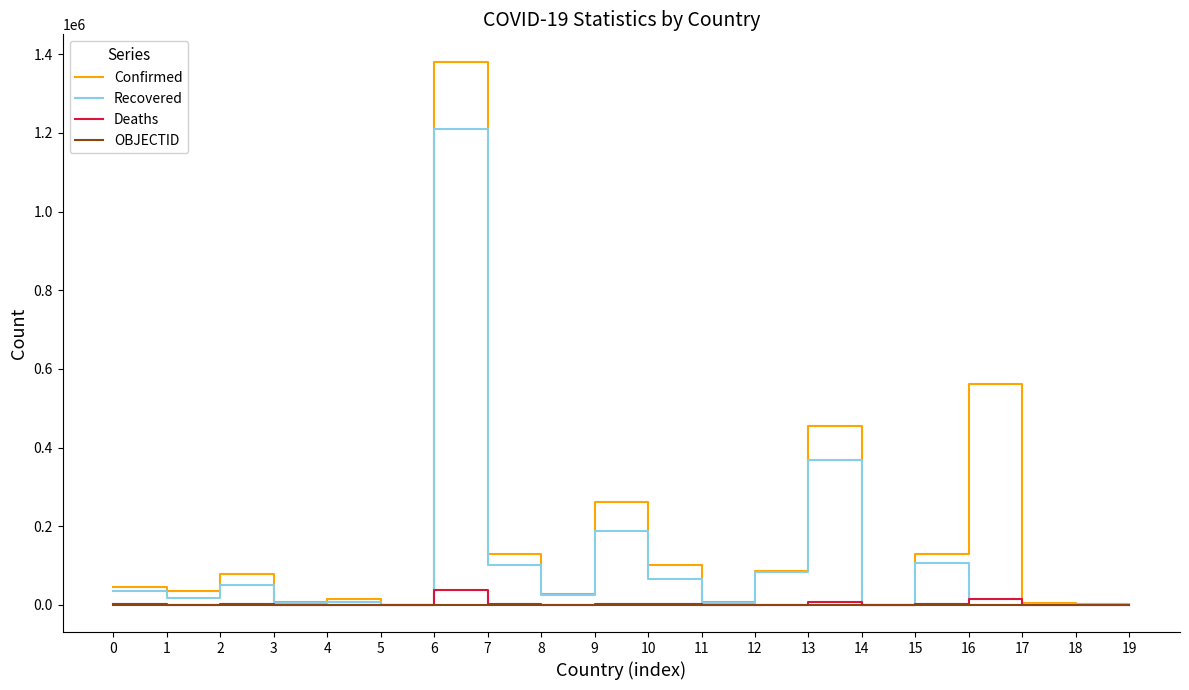

What is the maximum value for Recovered?

1210634